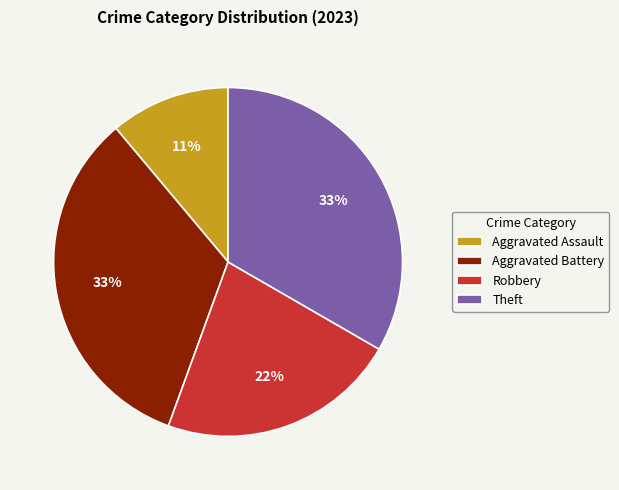

To the nearest percent, what is the average slice percentage?

25%